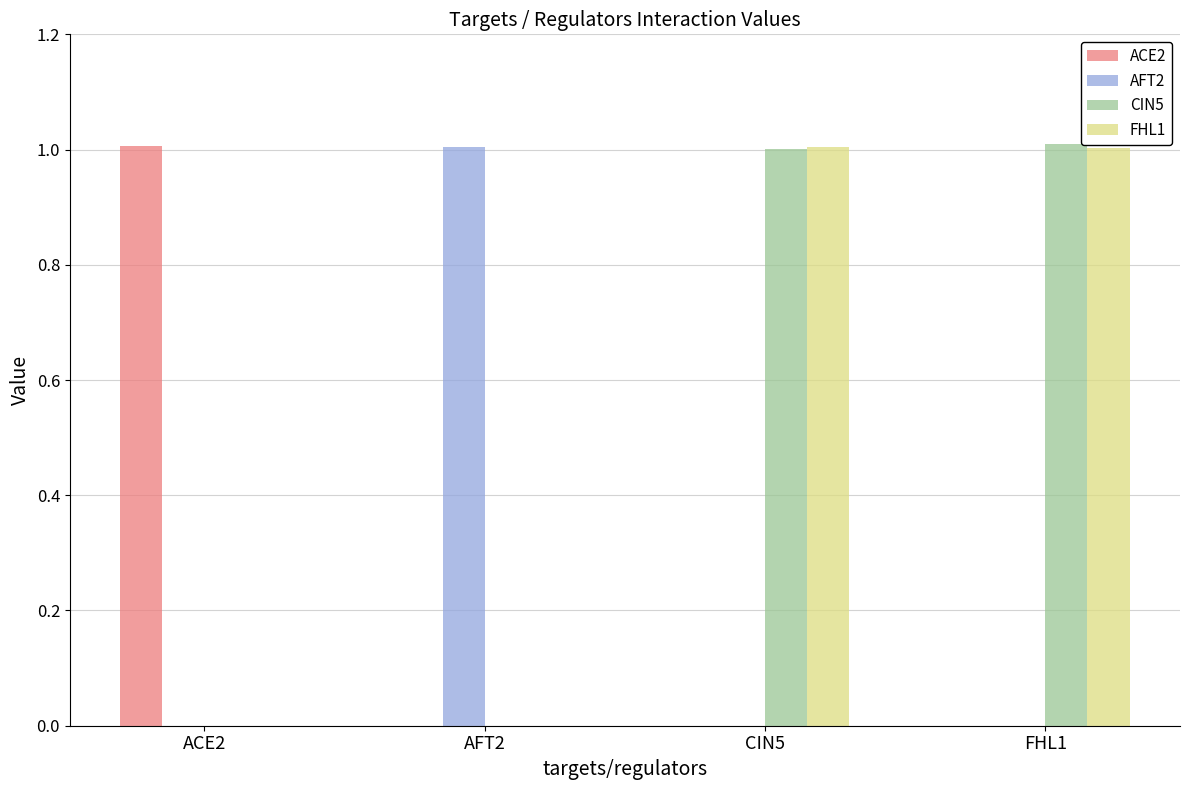

Is the value of CIN5 at ACE2 greater than the value of AFT2 at AFT2?

No